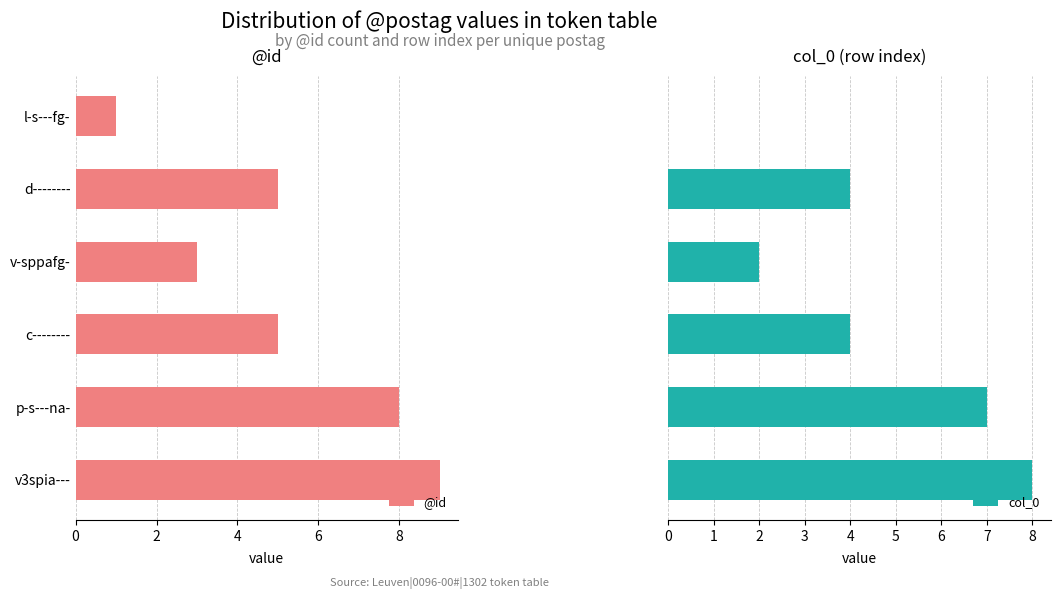

What is the value of the col_0 bar at the 3rd from the left?

2